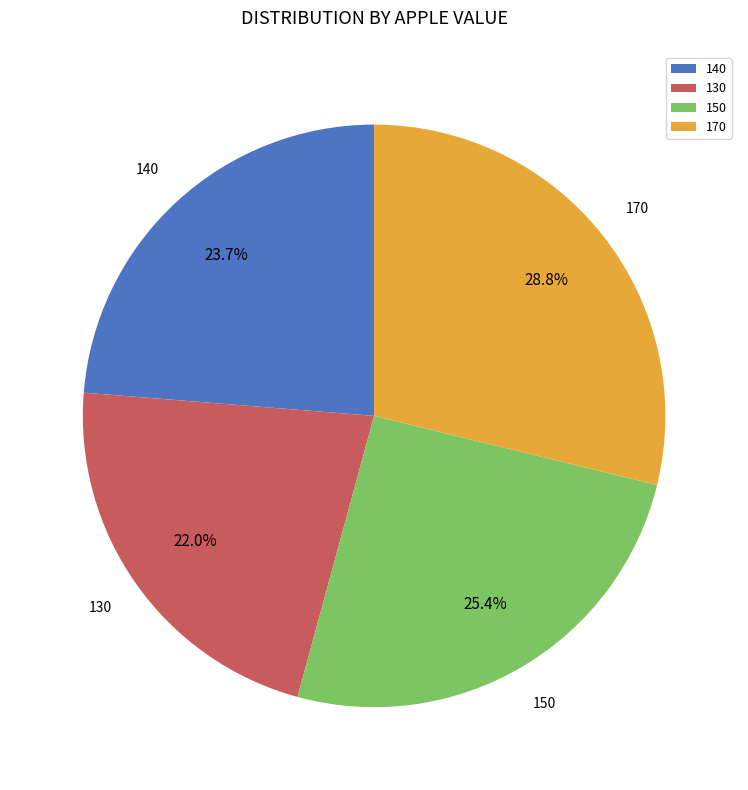

Is 140 the majority of the pie?

No